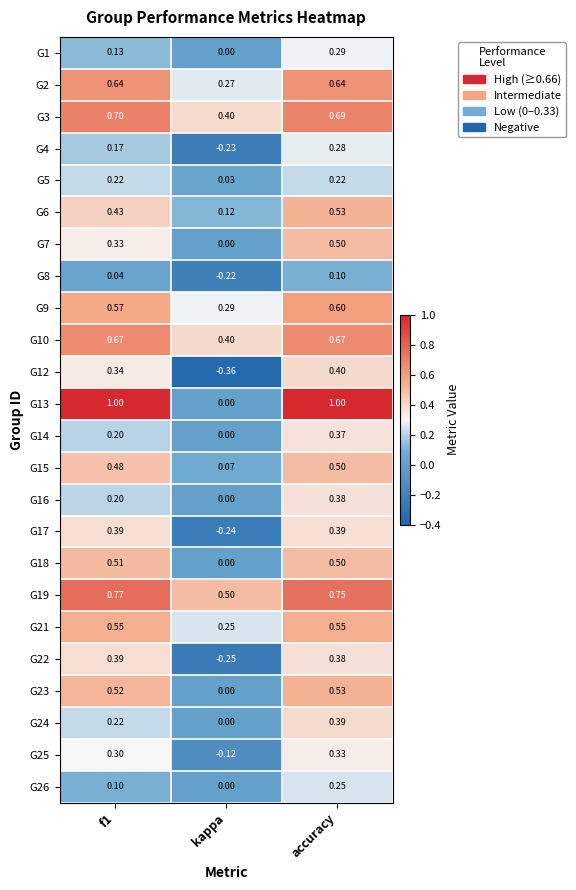

Where is G16 nearest to the value 0?

kappa